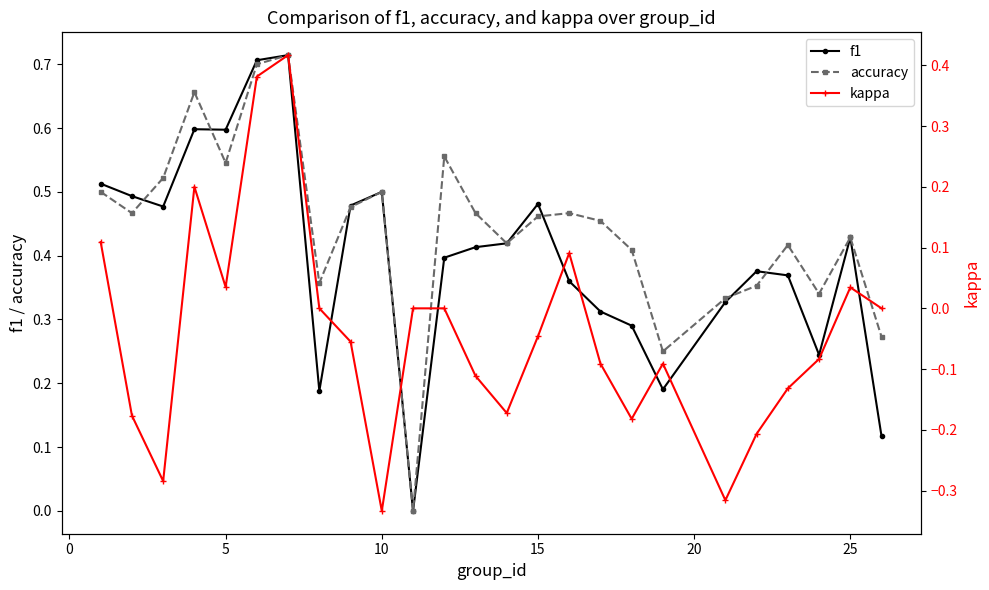

Count the accuracy values in the range 0 to 1.

25